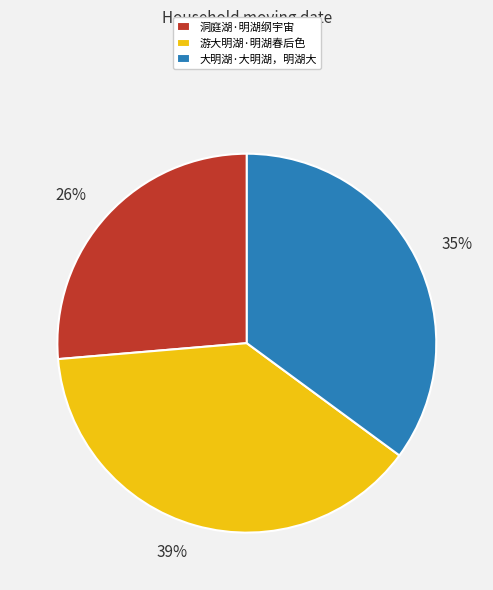

Do 大明湖·大明湖，明湖大 and 游大明湖·明湖春后色 together represent more than half of the pie?

Yes